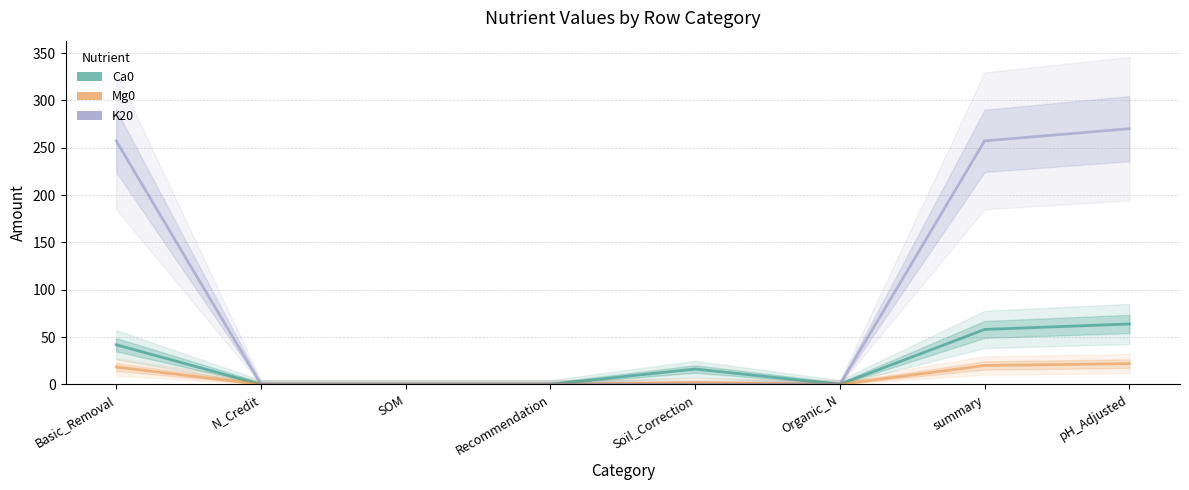

List the series in order of their overall mean, lowest first.

Mg0, Ca0, K20